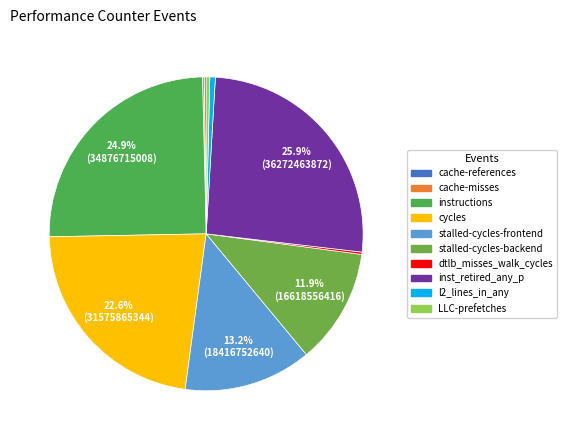

Is there a majority slice in this chart?

No